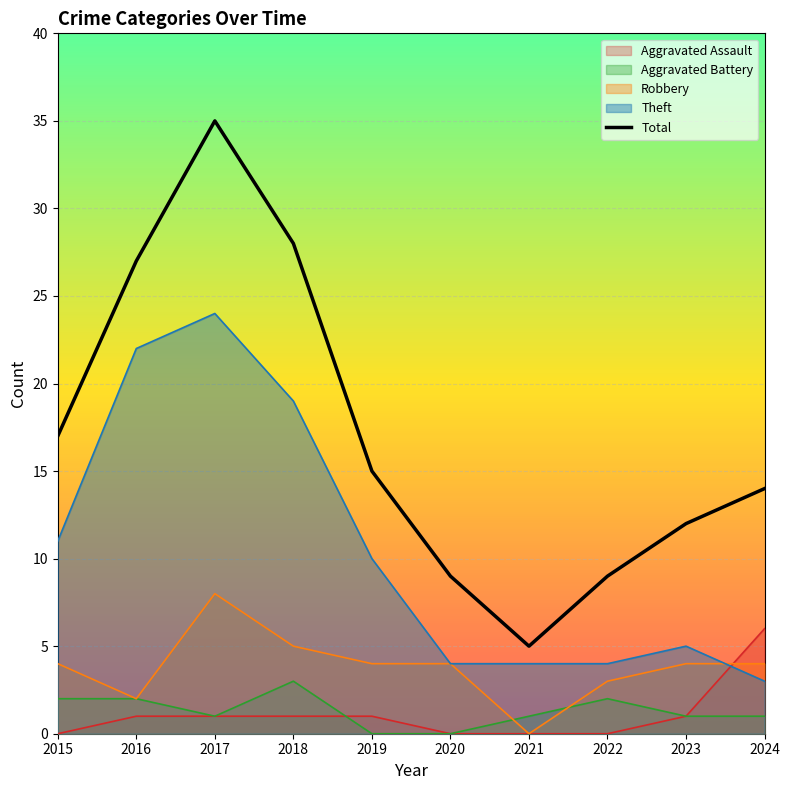

The chart shows a value of 5 at 2021. True or false?

True